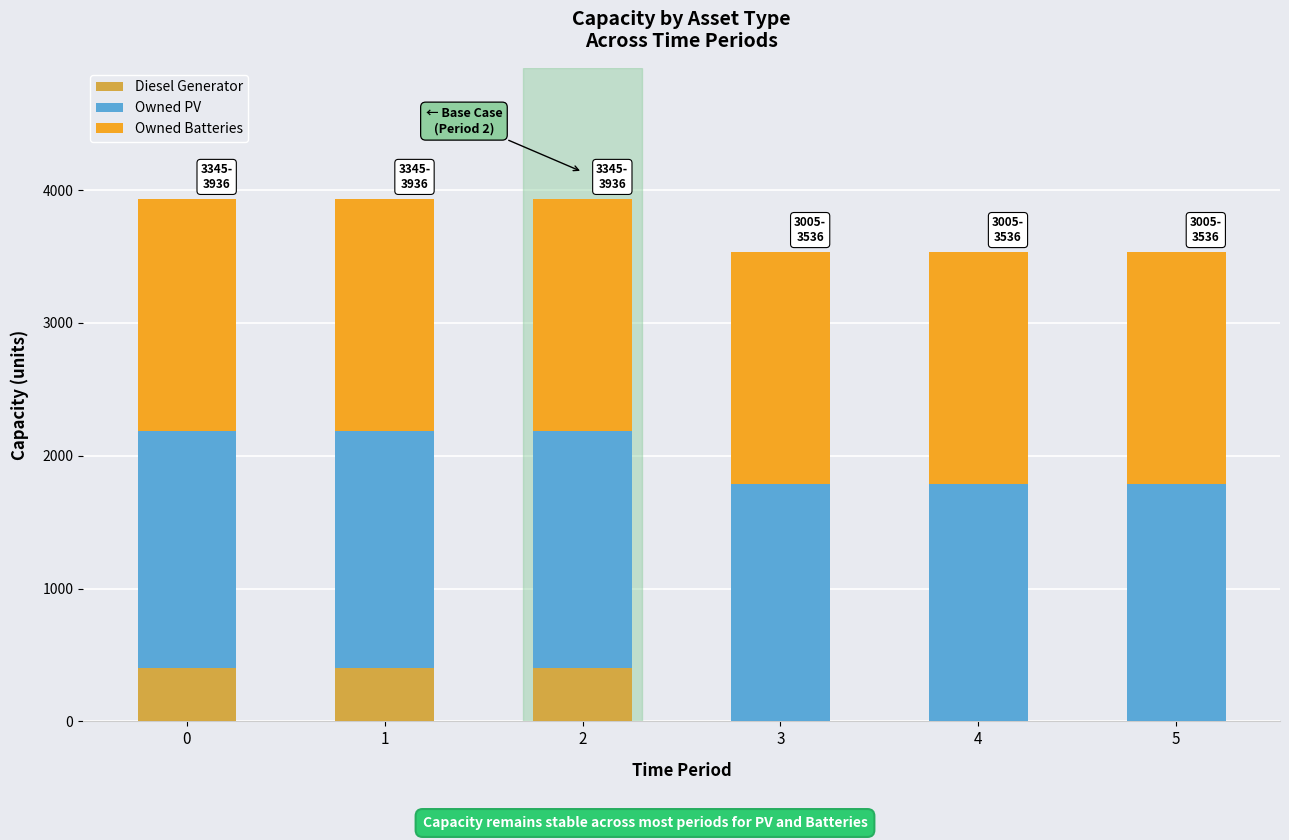

What is the sum of all Diesel Generator values?

1200